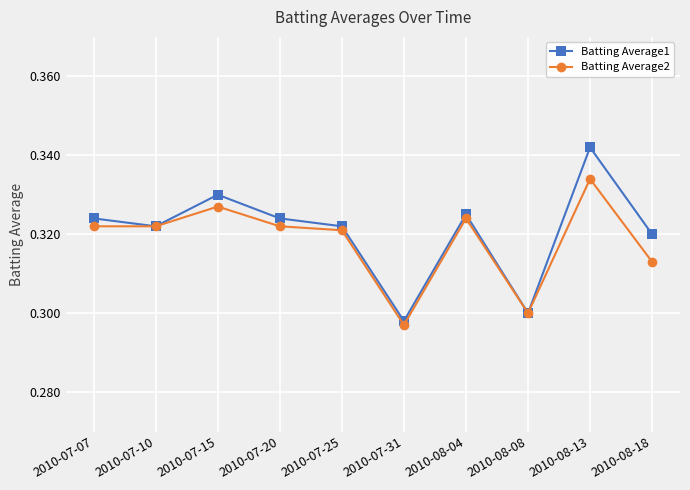

Which label corresponds to the smallest value in the chart?

2010-07-31